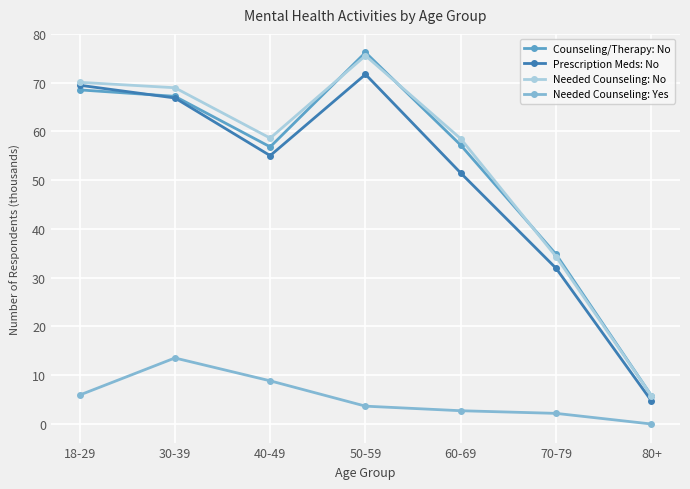

Read the Needed Counseling: No value at 60-69.

58.5